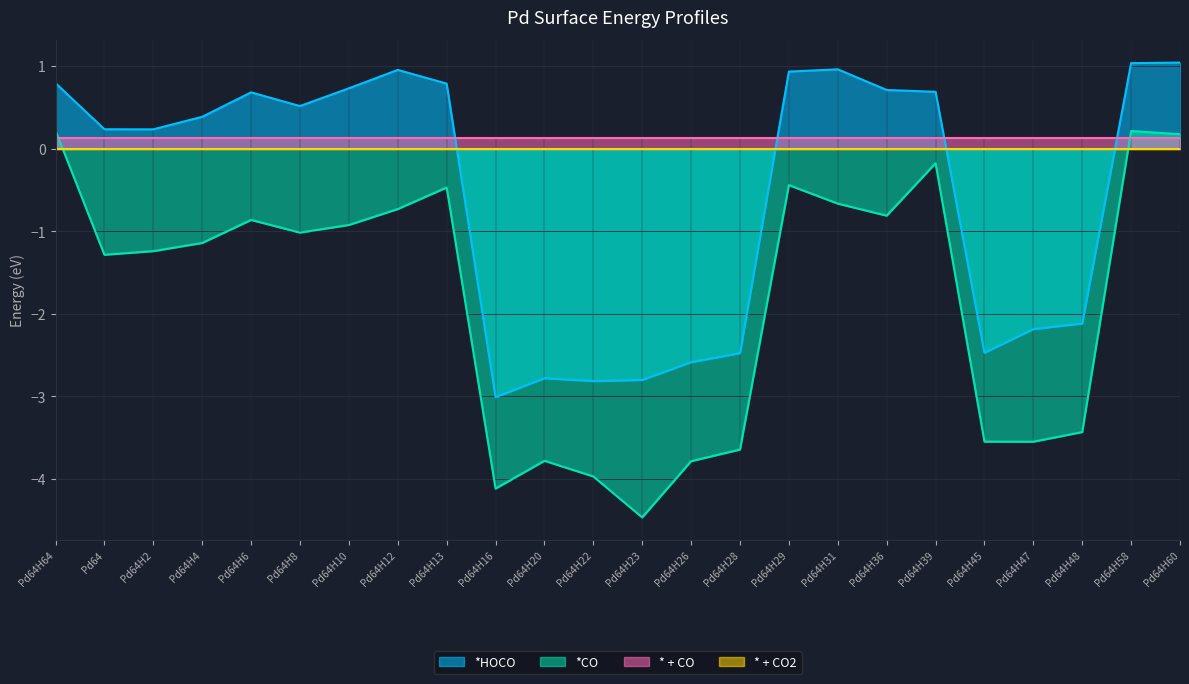

What position from the left is Pd64H22?

12